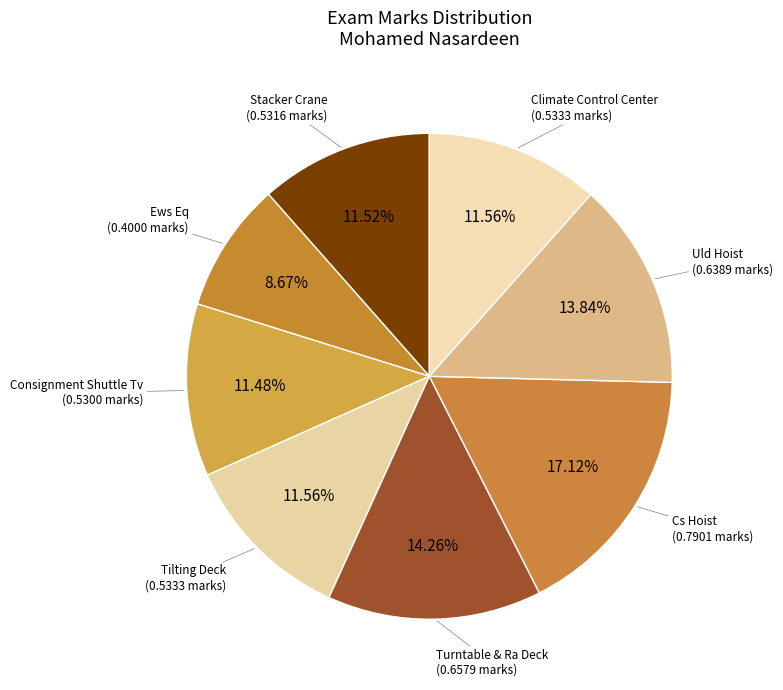

Count the number of slices in the pie.

8